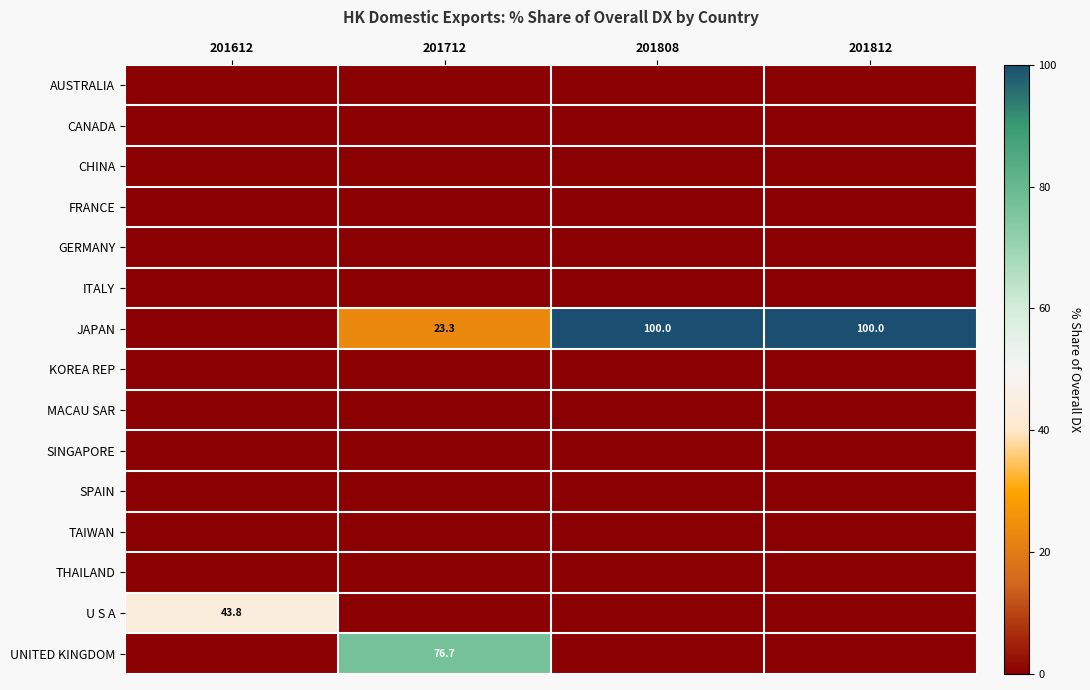

The CANADA series shows 0.0 at 201712. True or false?

True